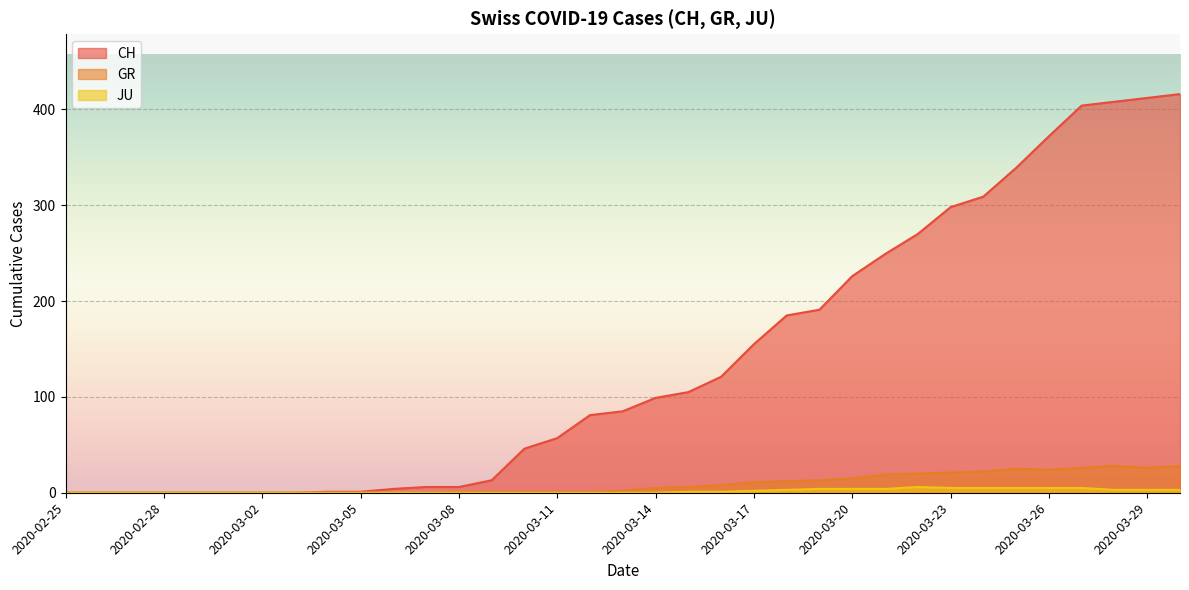

What is the difference between the JU values at 2020-03-13 and 2020-03-23?

5